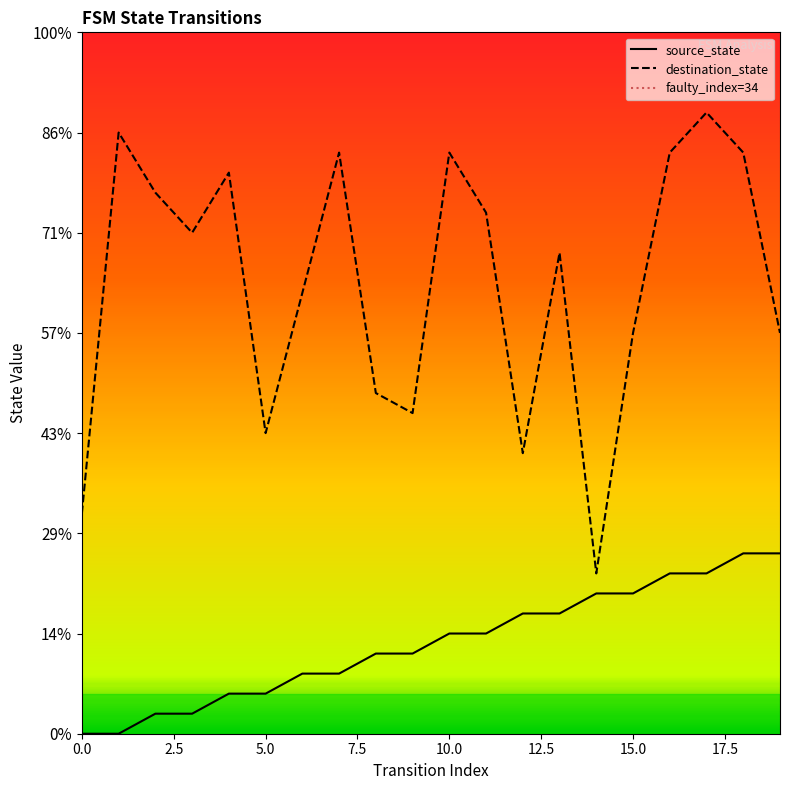

Which series has the widest spread of Y values?

destination_state